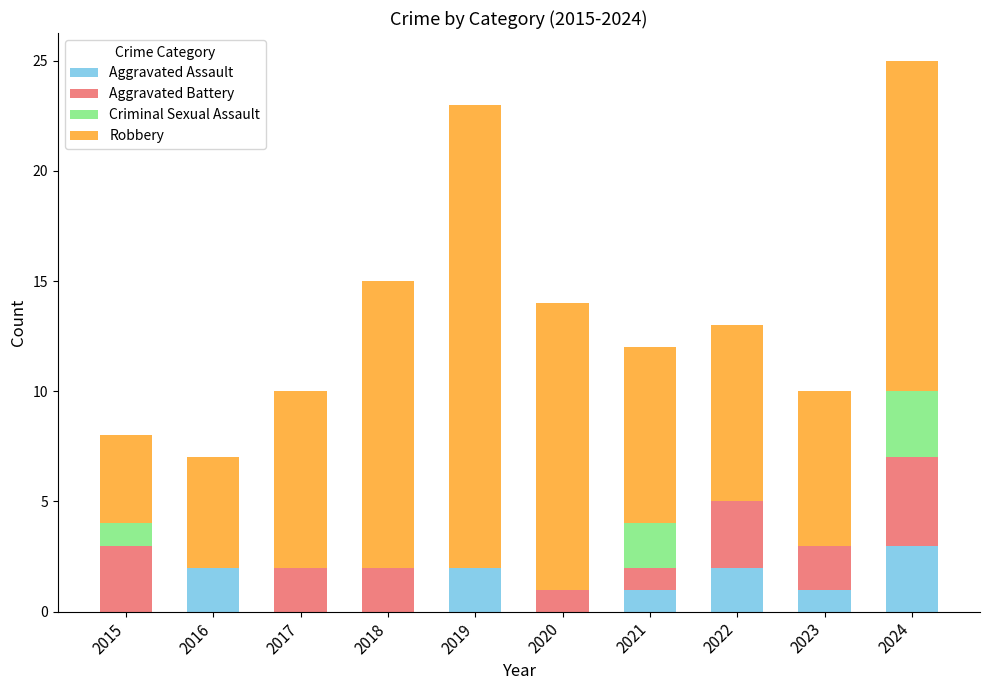

What is the sum of all Aggravated Assault values?

11